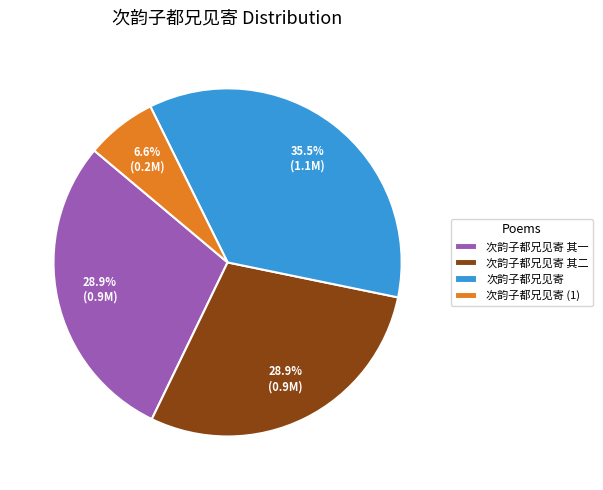

How many segments does this pie chart have?

4